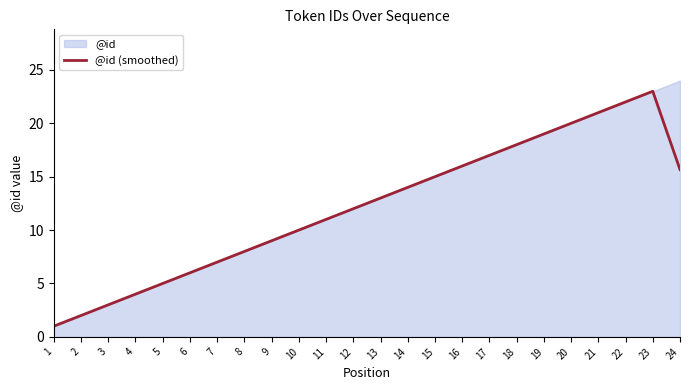

True or false: there are more than 0 points higher than both neighbors.

True